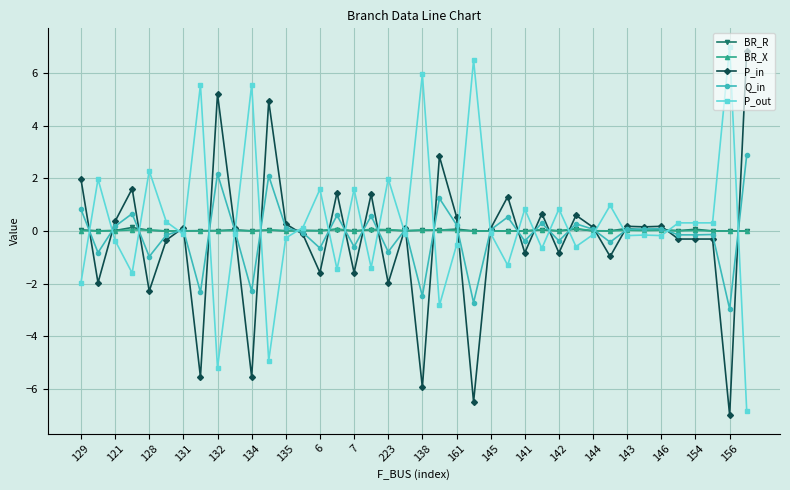

True or false: P_in has more than 2 interior local peaks.

True